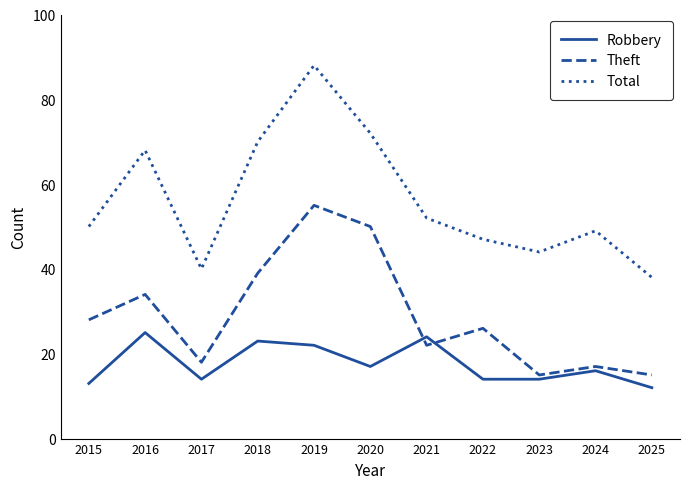

At 2020, list the series in order from smallest to largest.

Robbery, Theft, Total